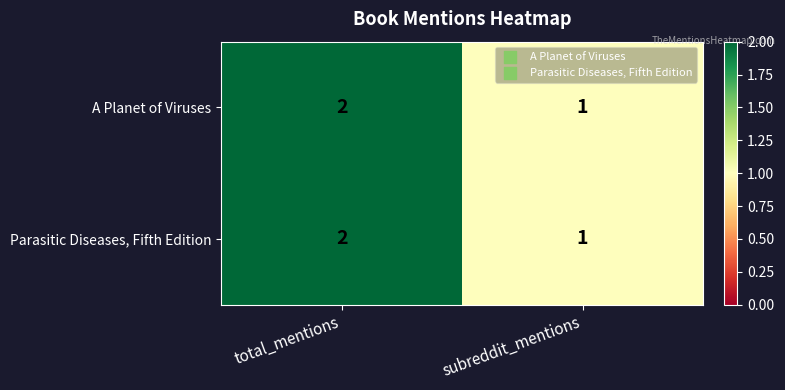

Is the value of A Planet of Viruses at total_mentions greater than the value of Parasitic Diseases, Fifth Edition at subreddit_mentions?

Yes